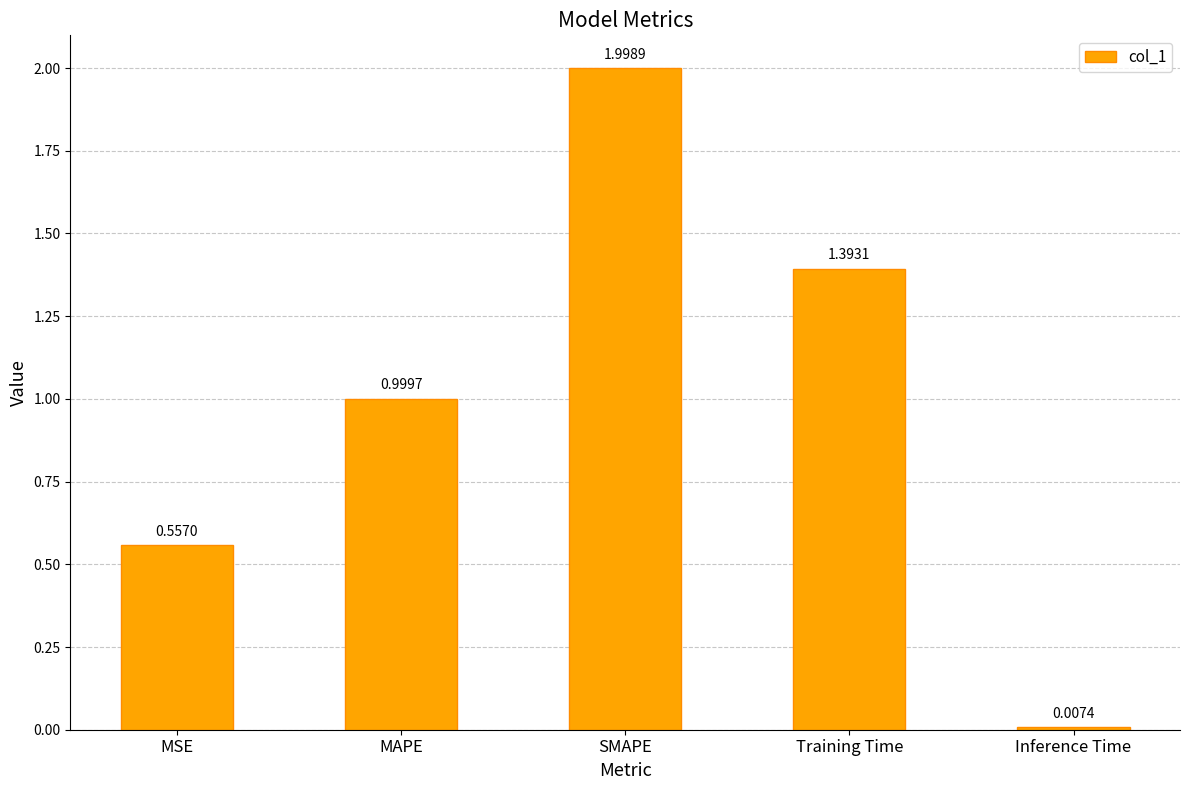

Between Inference Time and Training Time, which is larger?

Training Time